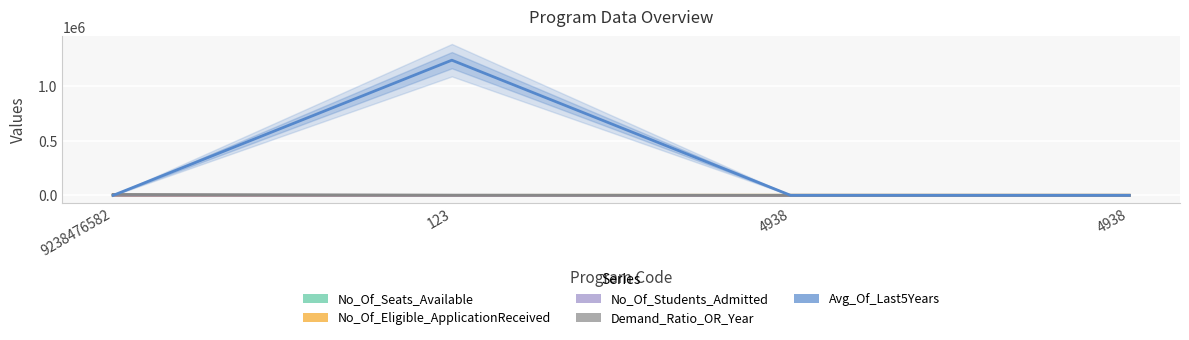

Which series has the widest spread of values?

Avg_Of_Last5Years